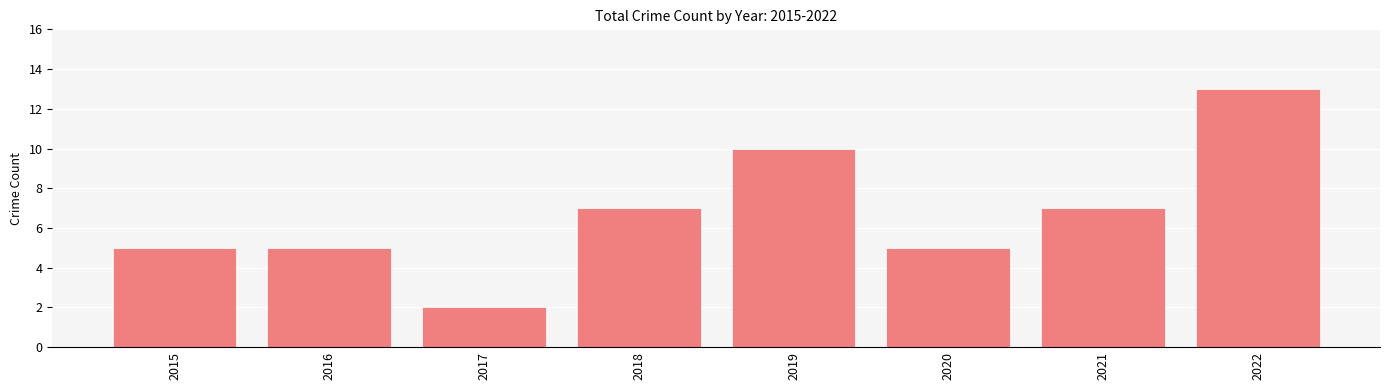

What is the ratio of the value at 2017 to the value at 2015?

0.4